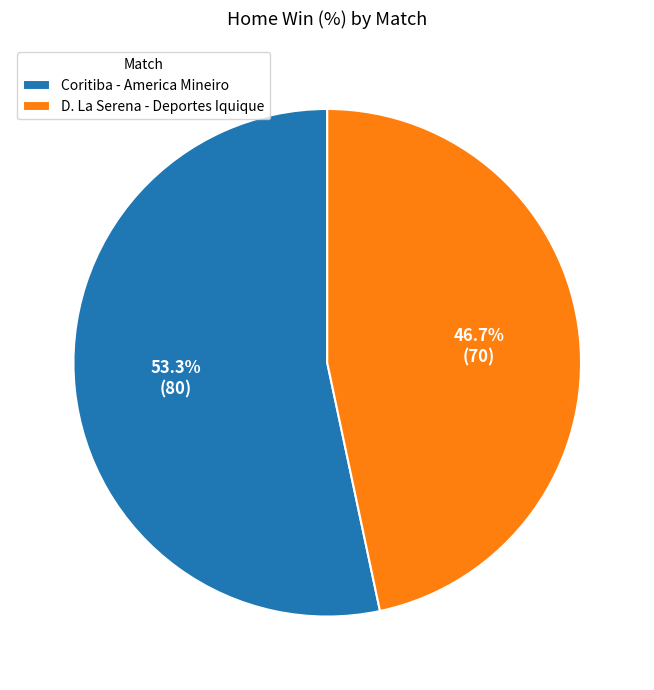

How many segments does this pie chart have?

2